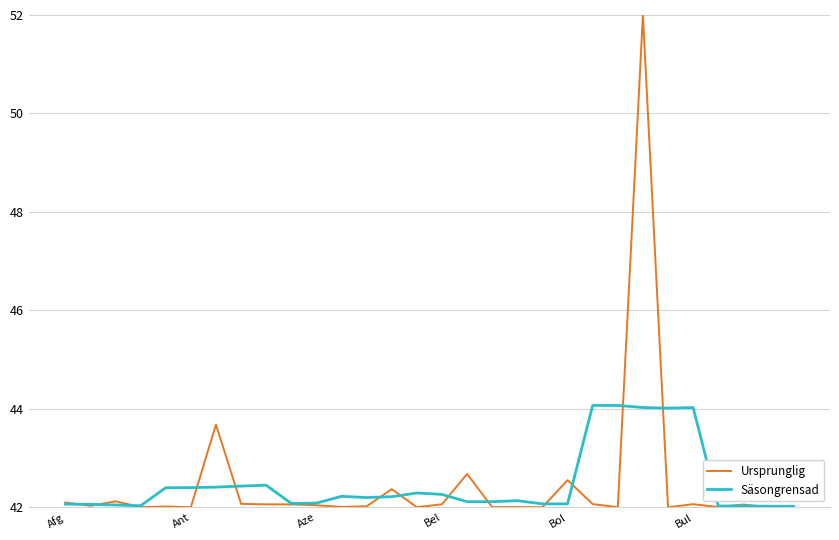

What is the highest value of the Säsongrensad series?

44.1